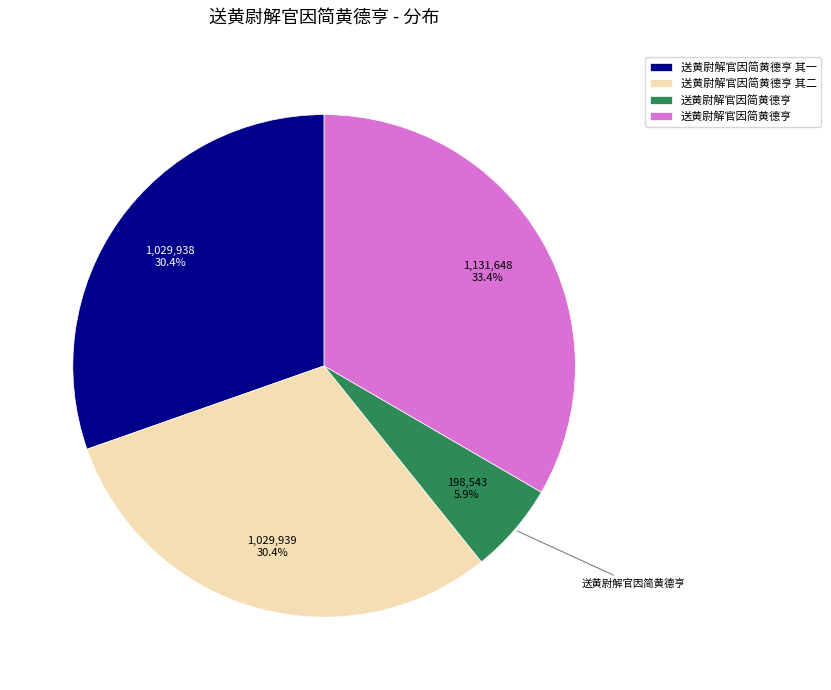

Is there a majority slice in this chart?

No